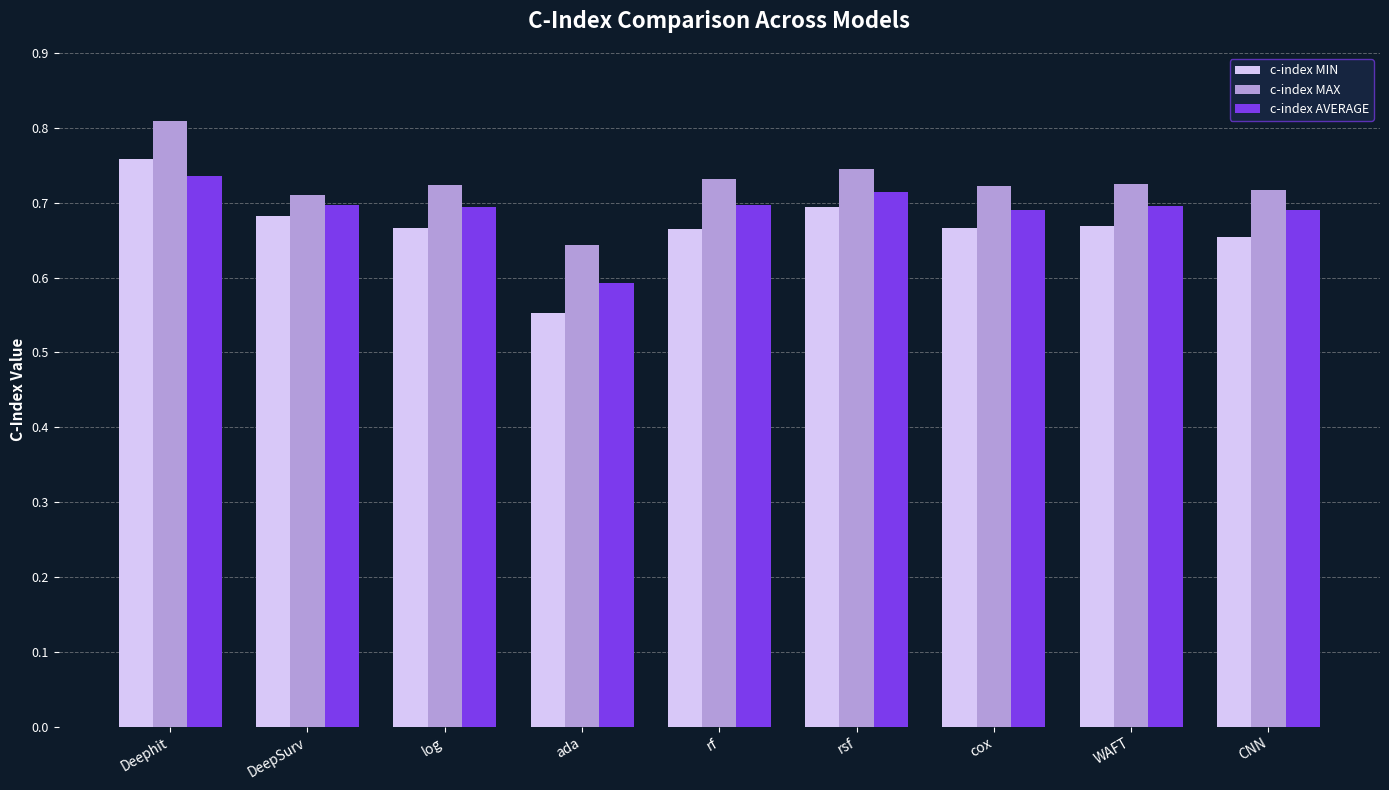

What is the label of the 9th bar from the right?

Deephit